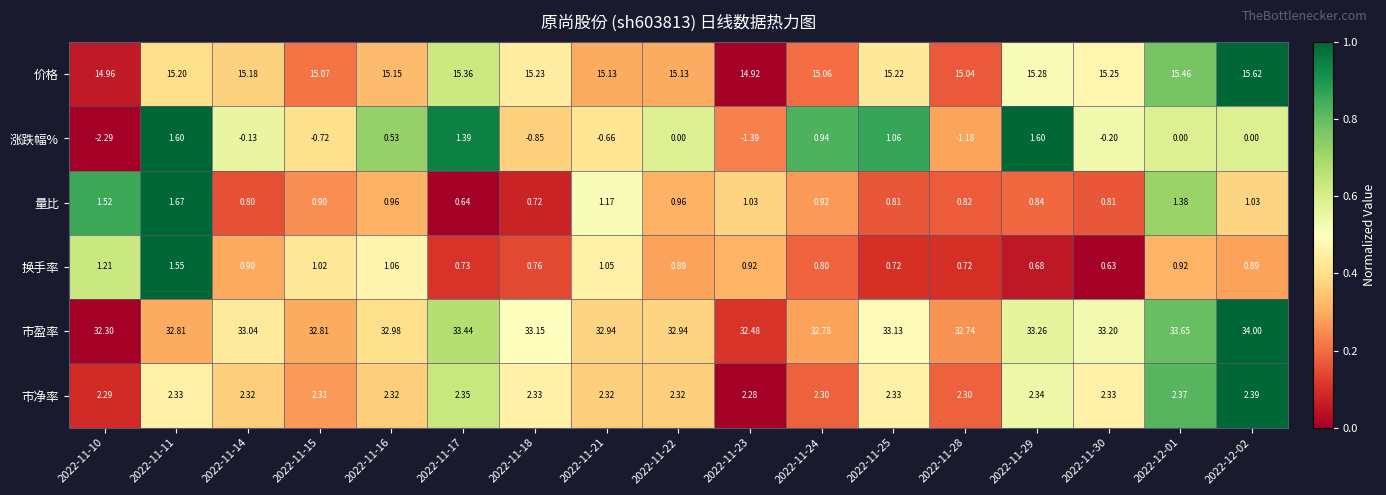

List the series in order of their peak value, highest first.

市盈率, 价格, 市净率, 量比, 涨跌幅%, 换手率